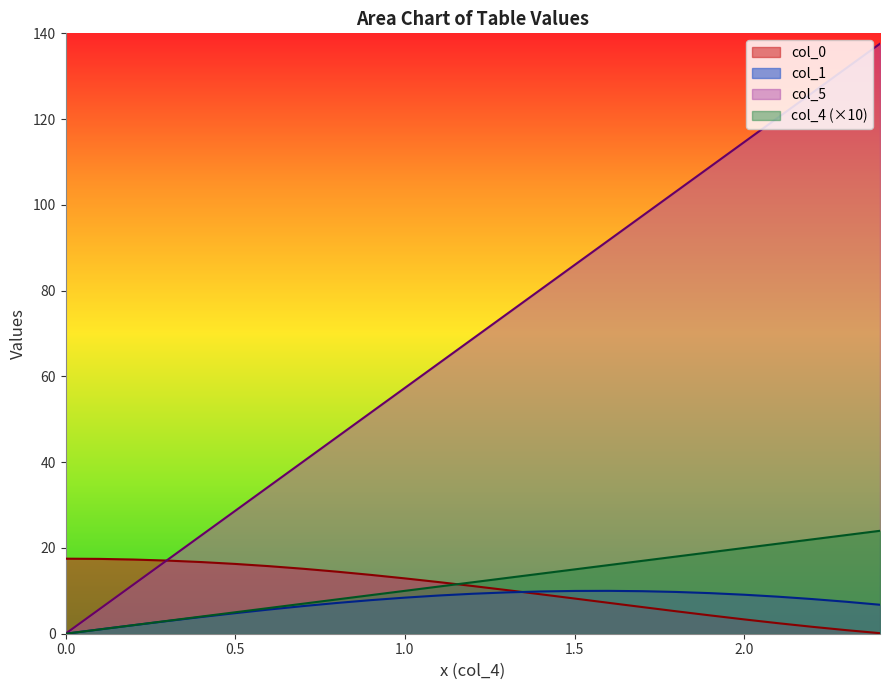

Which label corresponds to the largest value in the chart?

2.4